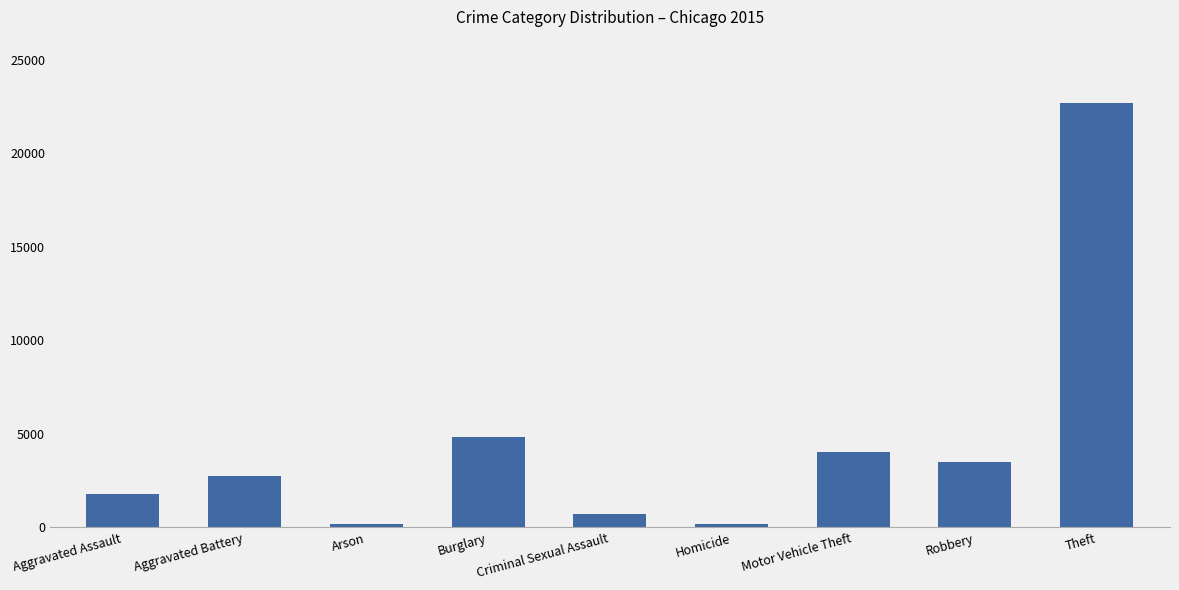

What is the change in value from Aggravated Assault to Criminal Sexual Assault?

-1079